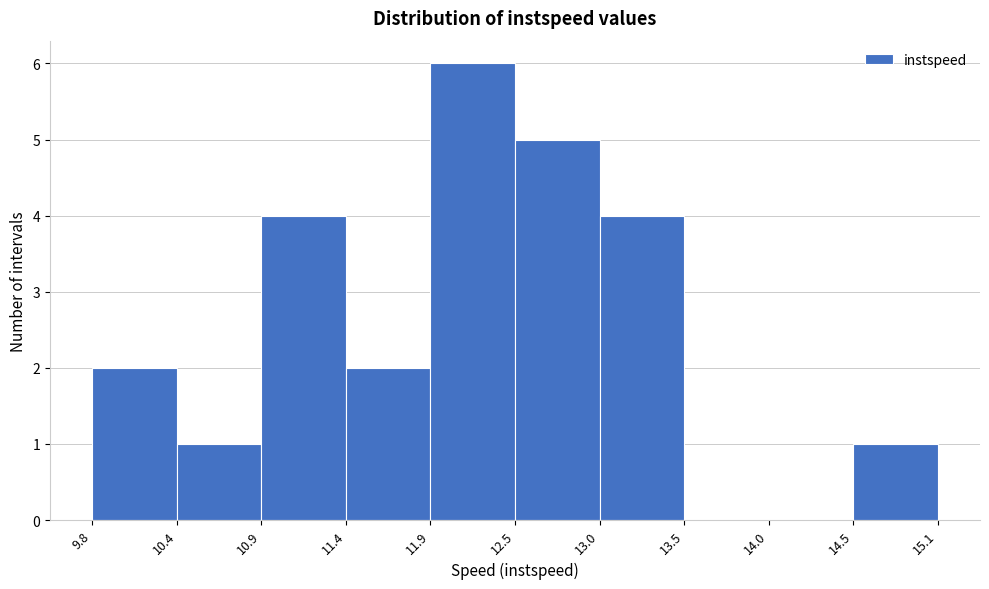

Reading left to right, transcribe this chart: for each bar, give the range it covers on the x-axis and its height. The values are not printed on the chart, so give them approximately, as read against the axis.

9.8 to 10.4: 2
10.4 to 10.9: 1
10.9 to 11.4: 4
11.4 to 11.9: 2
11.9 to 12.5: 6
12.5 to 13.0: 5
13.0 to 13.5: 4
13.5 to 14.0: 0
14.0 to 14.5: 0
14.5 to 15.1: 1